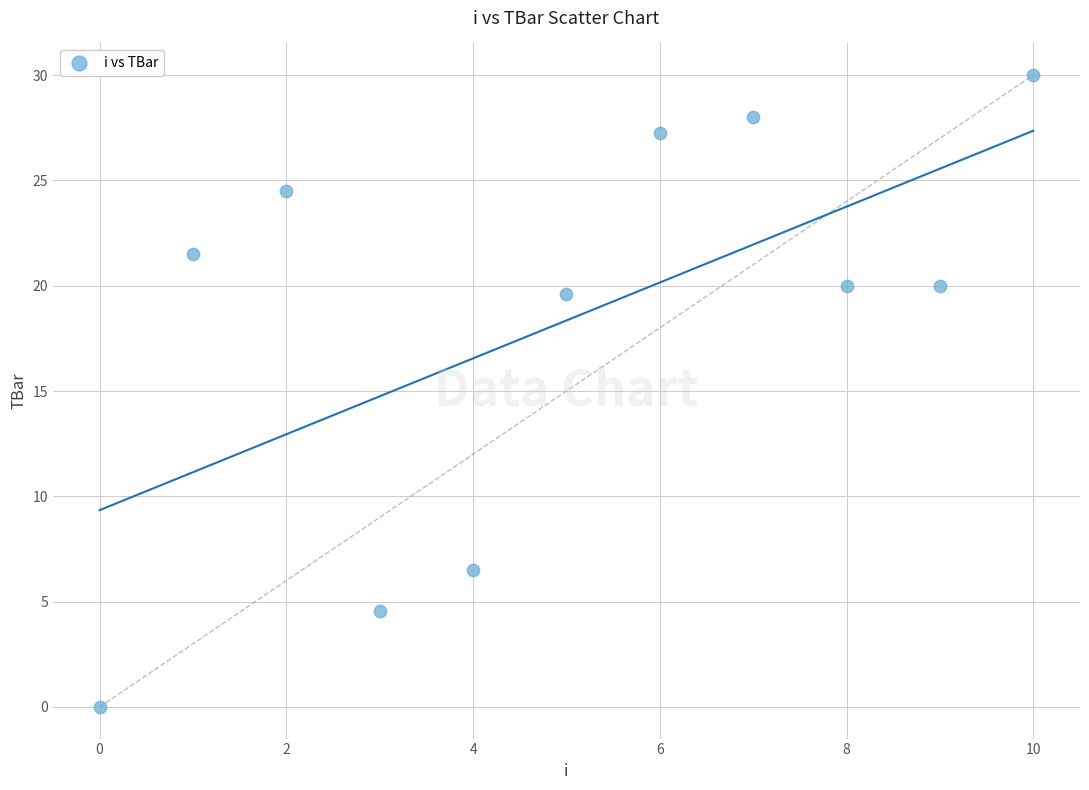

What is the range of Y values (max minus min)?

30.0